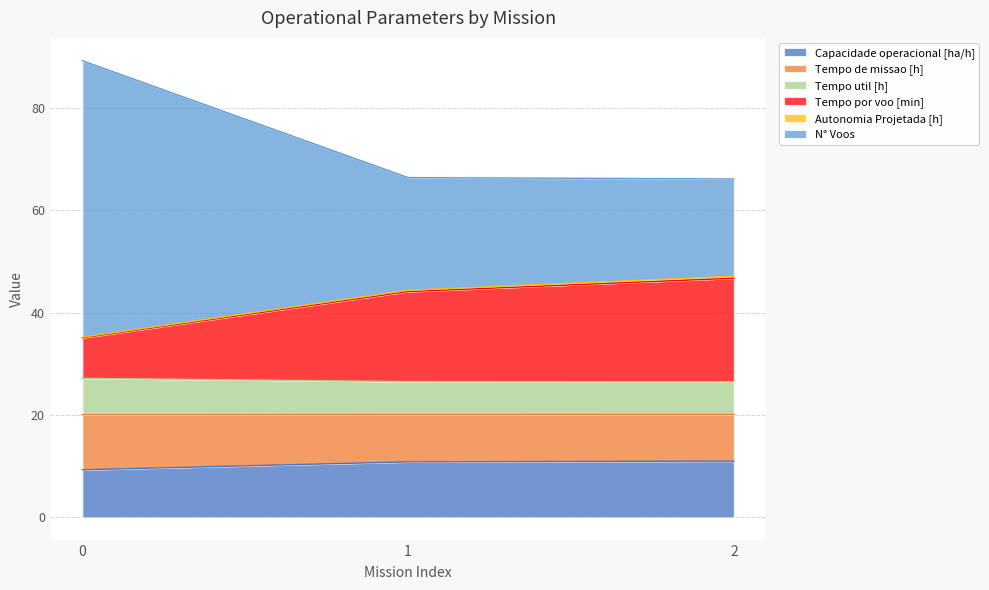

The value of Capacidade operacional [ha/h] at 1 is 10.8. True or false?

True